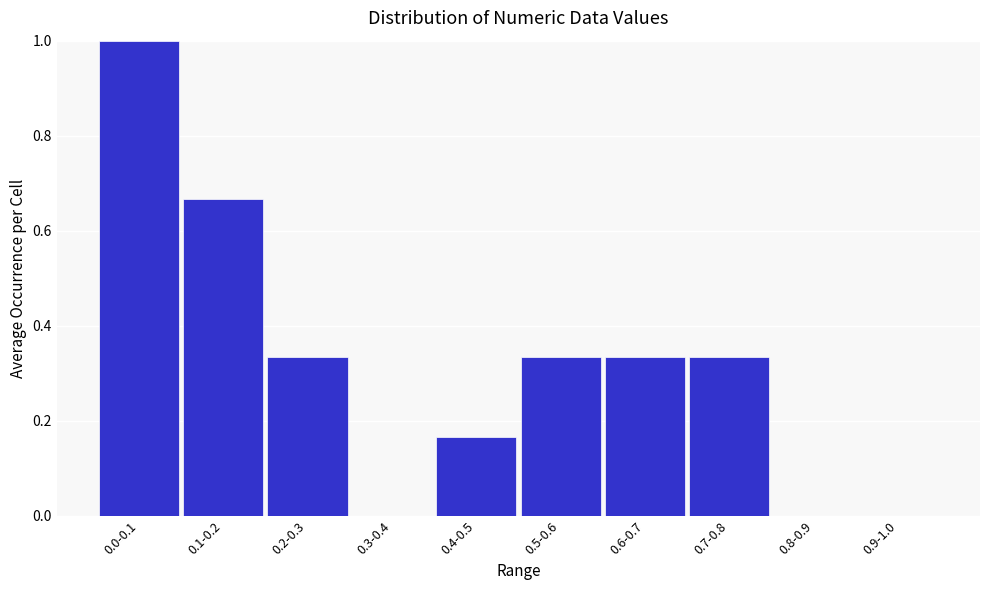

What is the sum of the values at 0.2-0.3 and 0.0-0.1?

1.3